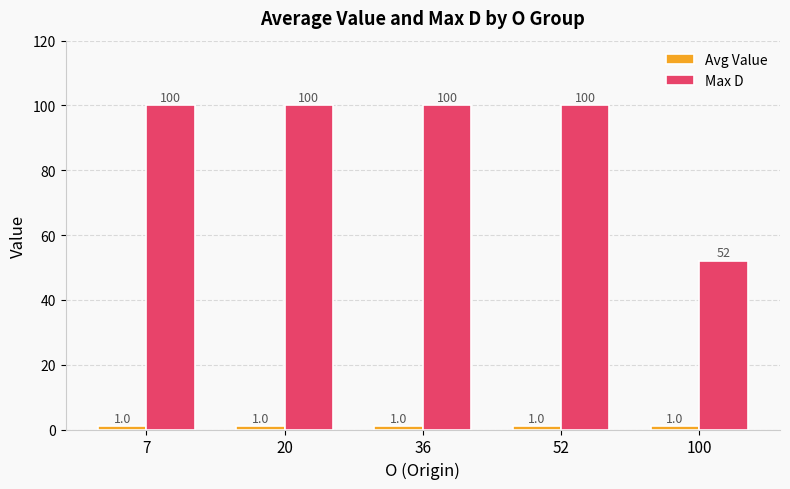

Which series has the largest range (max minus min)?

Max D